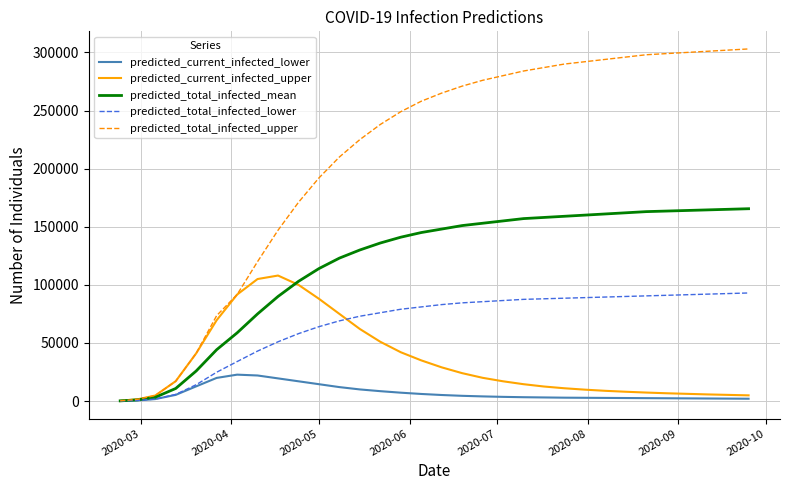

List the series in order of their peak value, highest first.

predicted_total_infected_upper, predicted_total_infected_mean, predicted_current_infected_upper, predicted_total_infected_lower, predicted_current_infected_lower